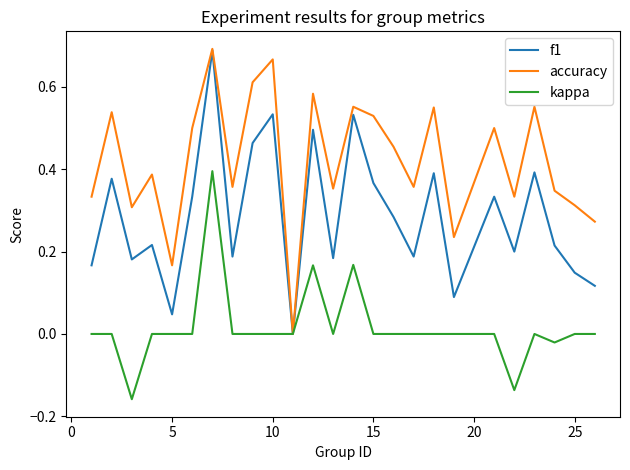

Rank the series by their average value, from lowest to highest.

kappa, f1, accuracy